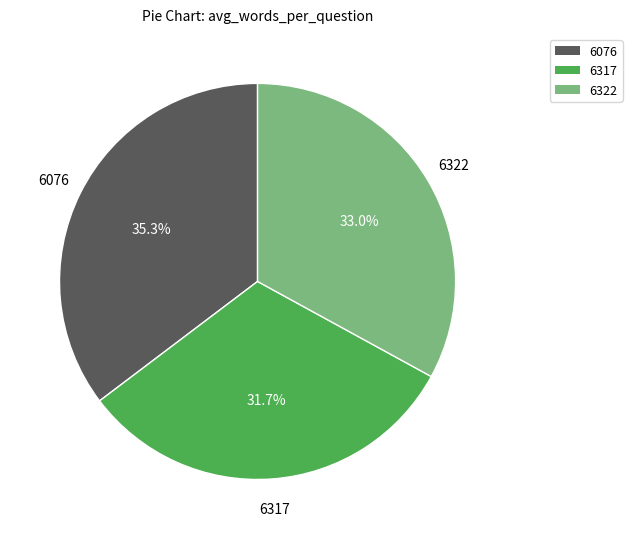

To the nearest percent, what is the average slice percentage?

33%